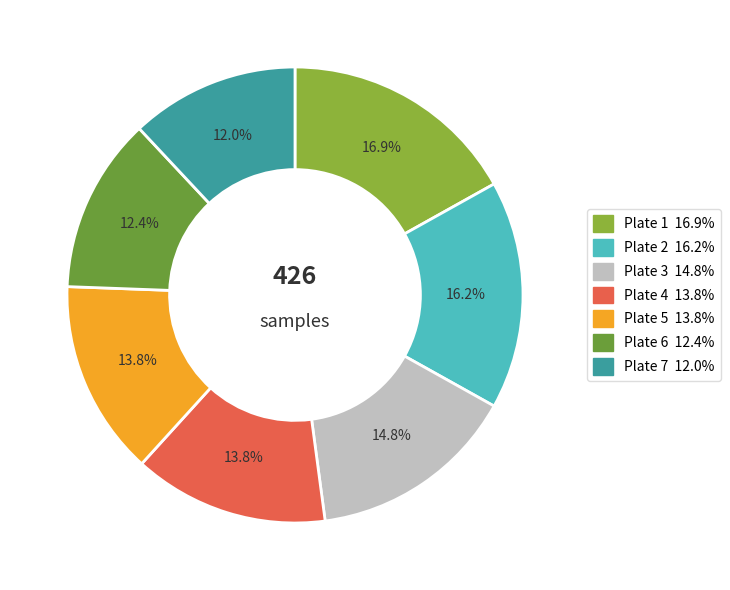

Count the number of slices in the pie.

7